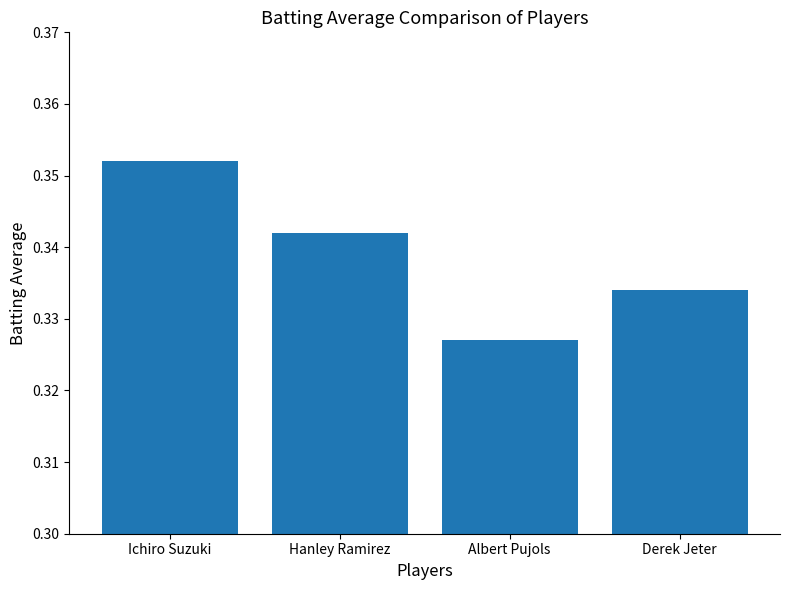

Are the bars grouped side by side (vs. stacked)?

No